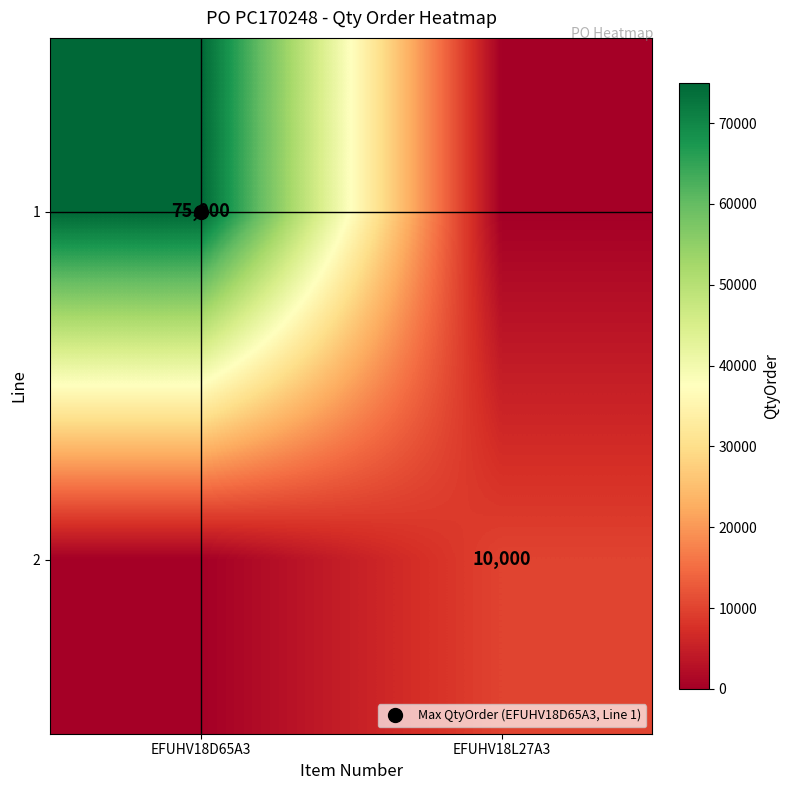

At which category is the sum across all series the highest?

EFUHV18D65A3